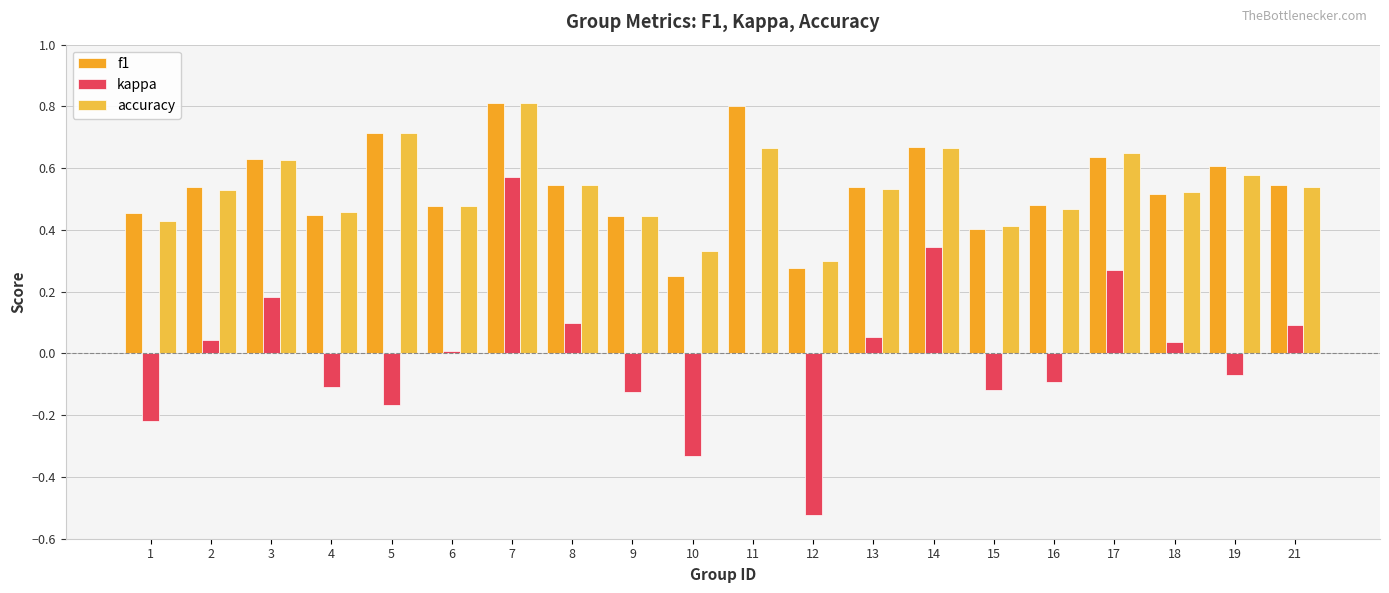

Does the chart contain stacked bars?

No